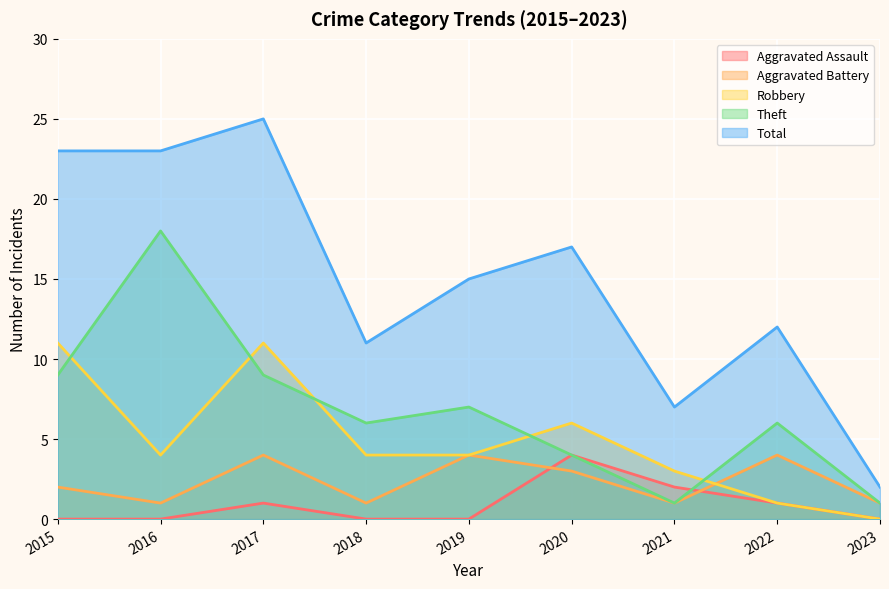

Between 2019 and 2021, which series saw the biggest shift?

Total